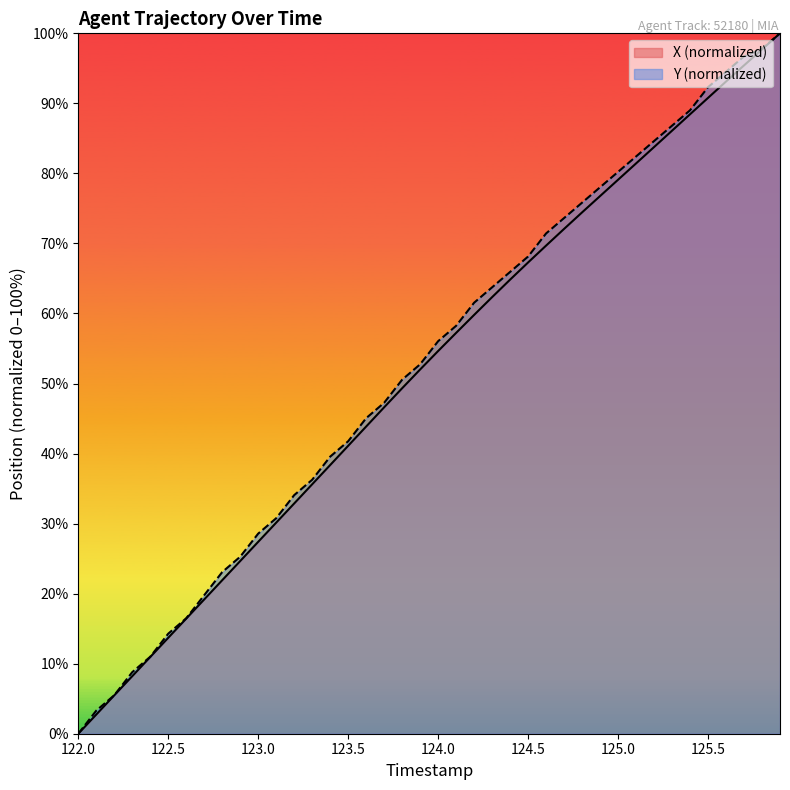

Which label corresponds to the smallest value in the chart?

122.0